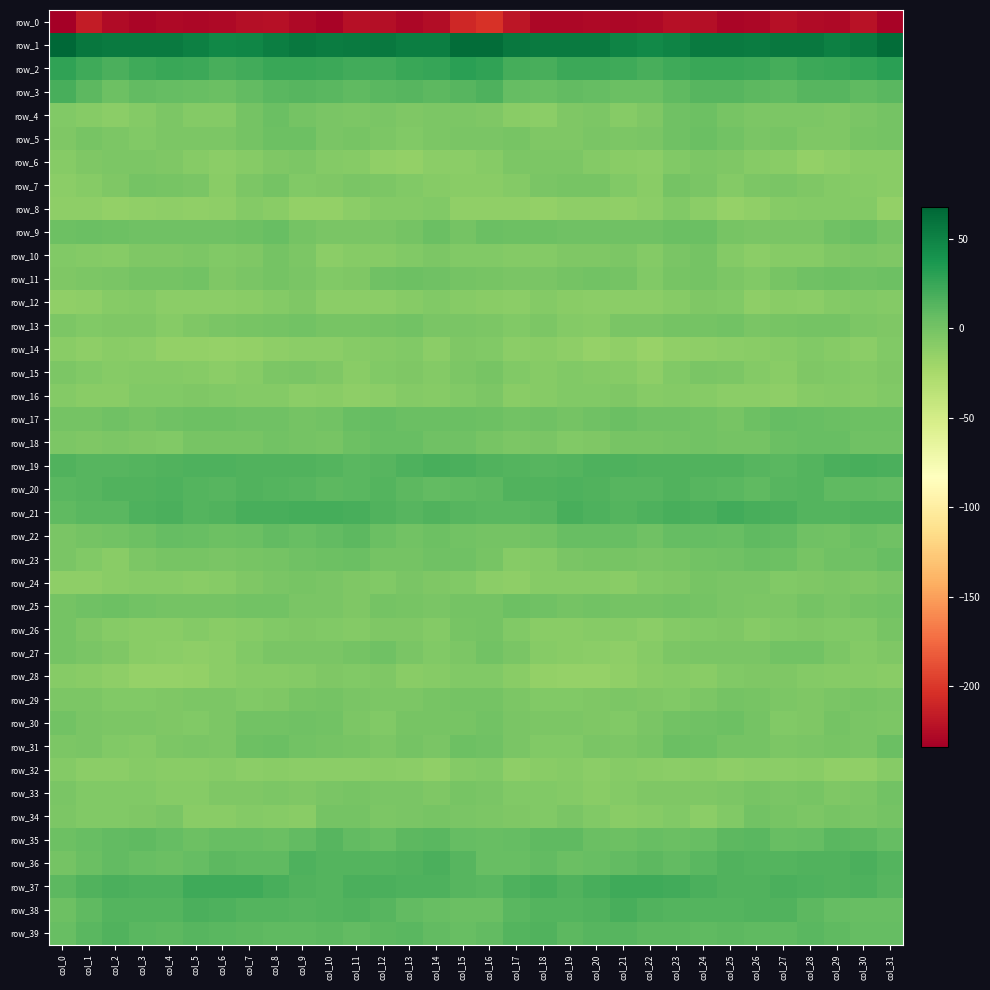

Which label corresponds to the largest value in the chart?

col_0